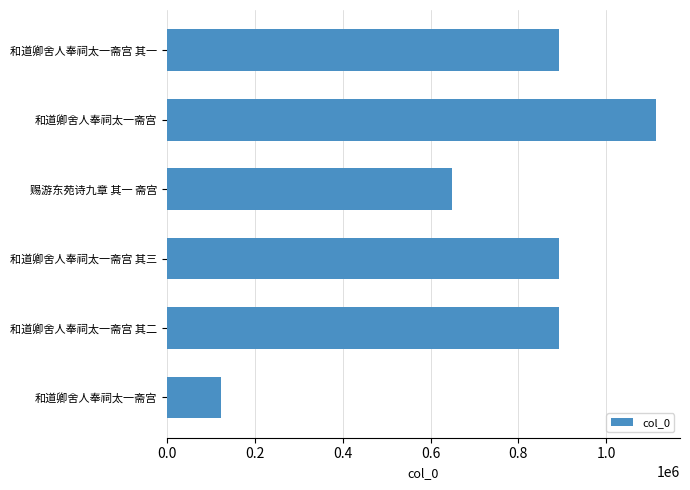

How many bars are there in total?

6